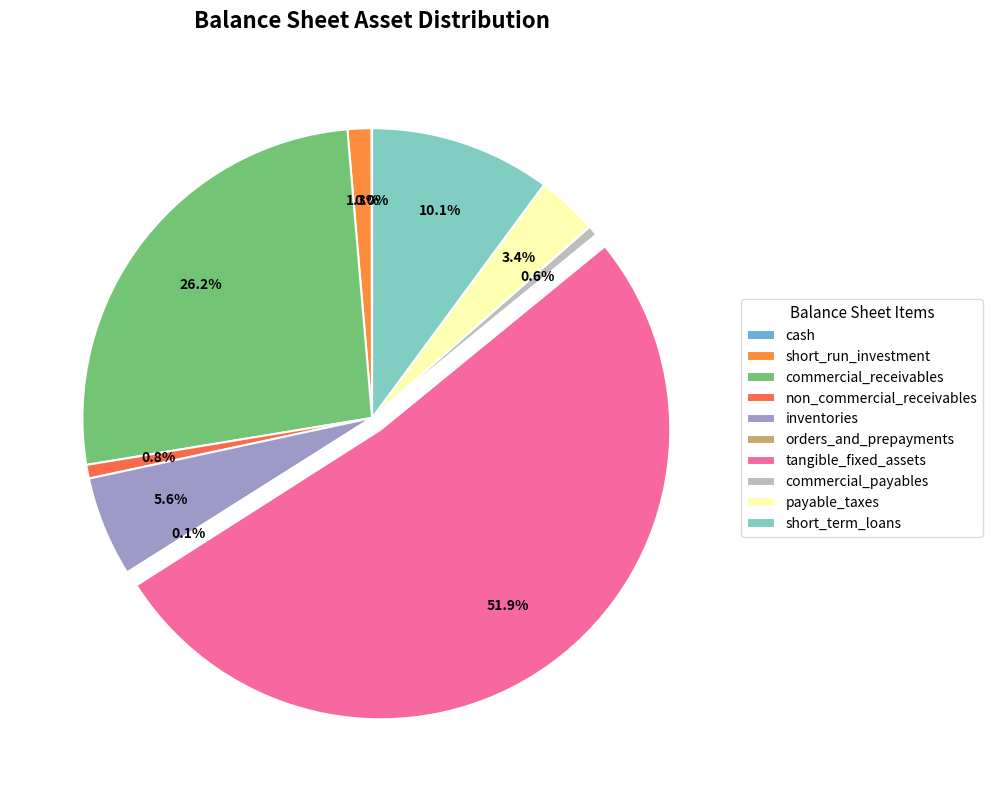

True or false: tangible_fixed_assets accounts for 39% of the total.

False